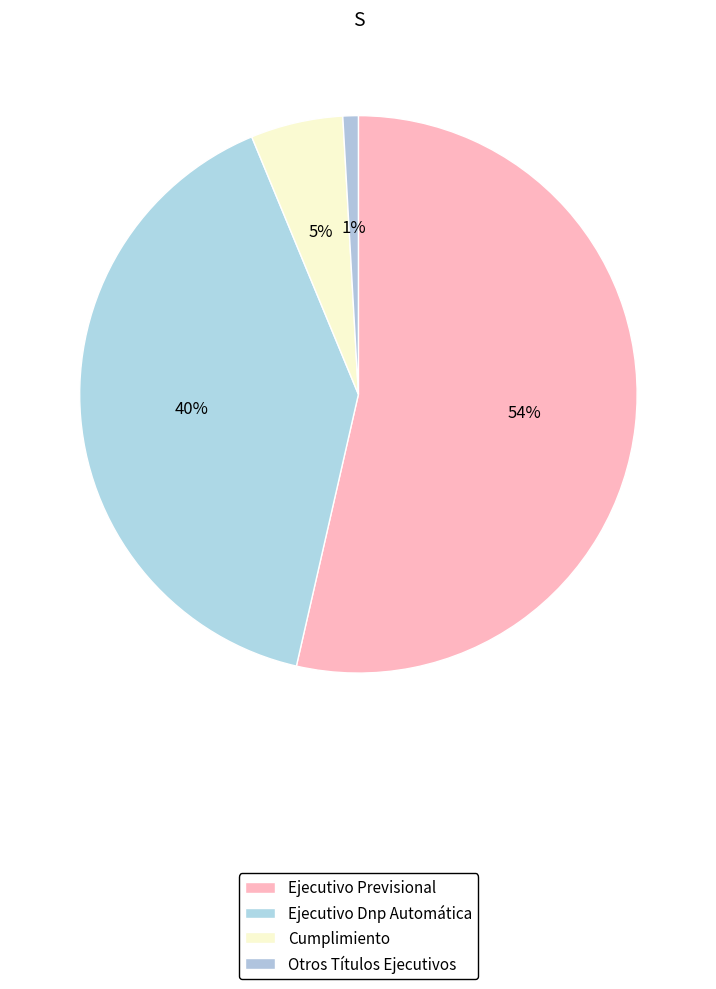

Do Ejecutivo Previsional and Ejecutivo Dnp Automática together represent more than half of the pie?

Yes